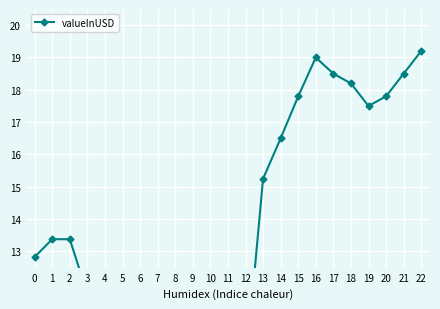

What is the value of the 1st point from the left?

12.8